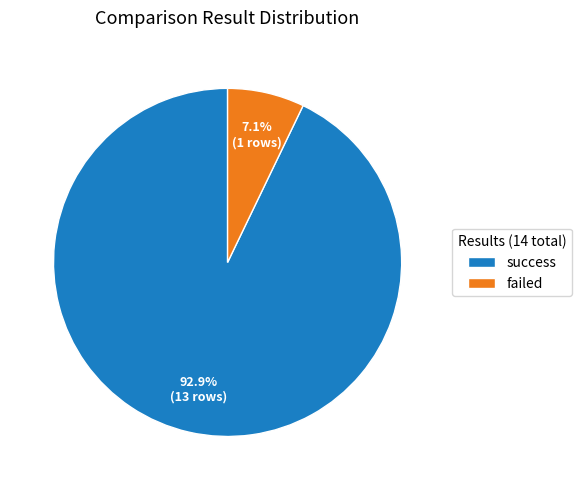

What is the smallest slice in the pie chart?

failed